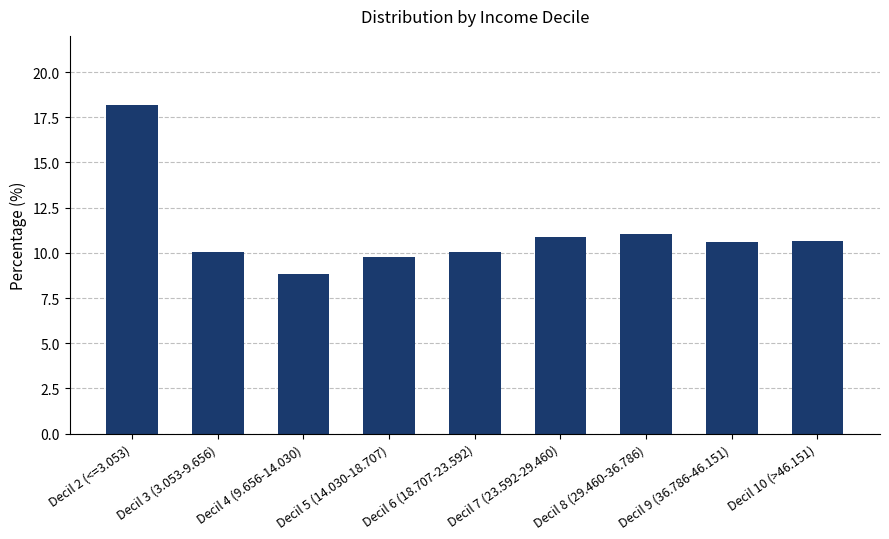

What is the ratio of the value at Decil 8 (29.460-36.786) to the value at Decil 10 (>46.151)?

1.0